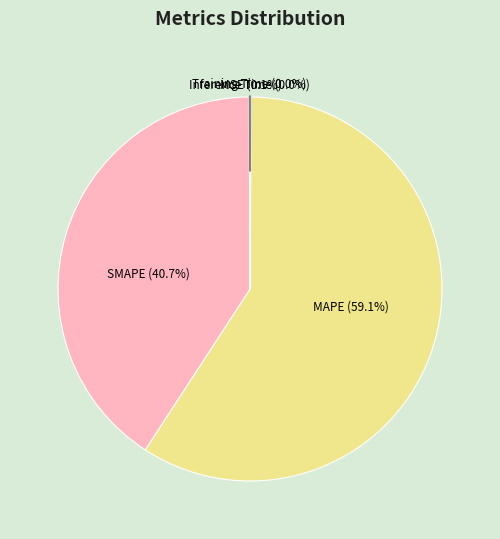

Which slice is the largest?

MAPE